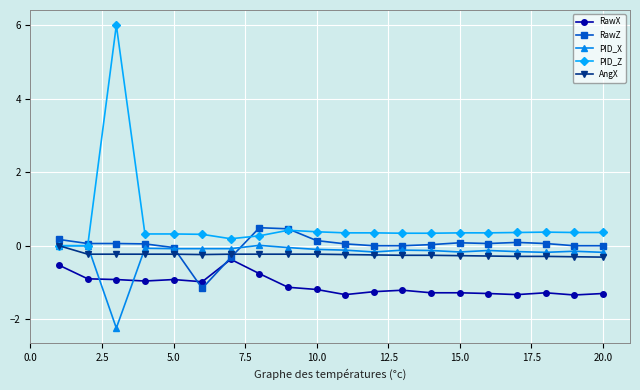

What is the difference between the second highest and second lowest values in the PID_X series?

0.2